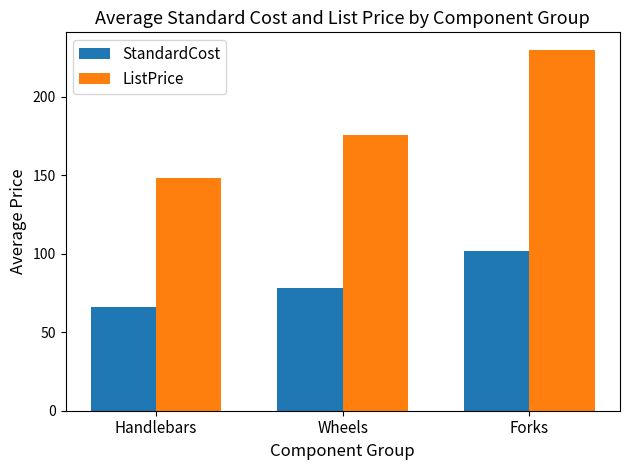

What is the sum of all ListPrice values?

553.2